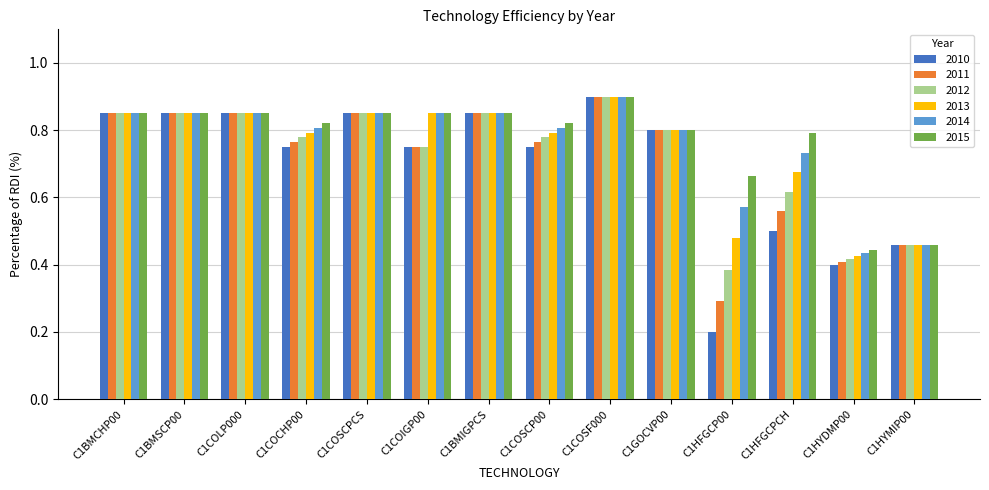

Which series has the largest total across all categories?

2015